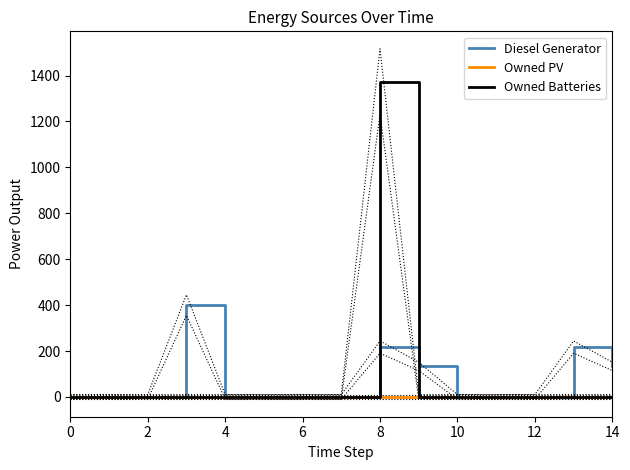

True or false: Owned Batteries has a value of -649 at 0.

False